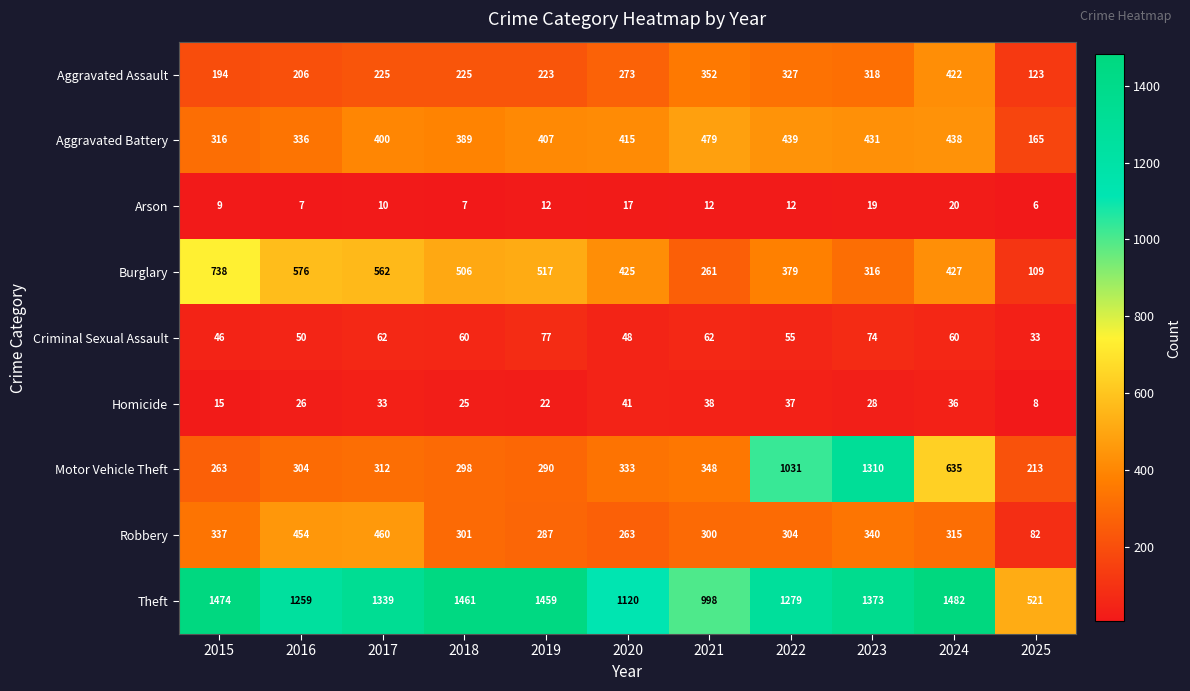

Is it true that Aggravated Assault equals 225 at 2018?

True